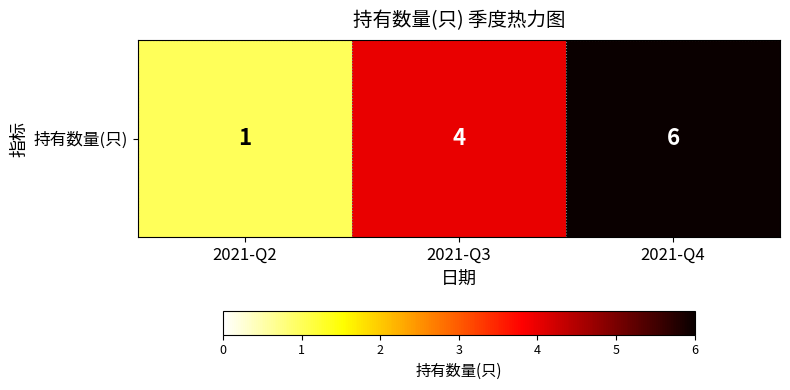

Reading right to left, list all the values displayed in this chart.

6	4	1